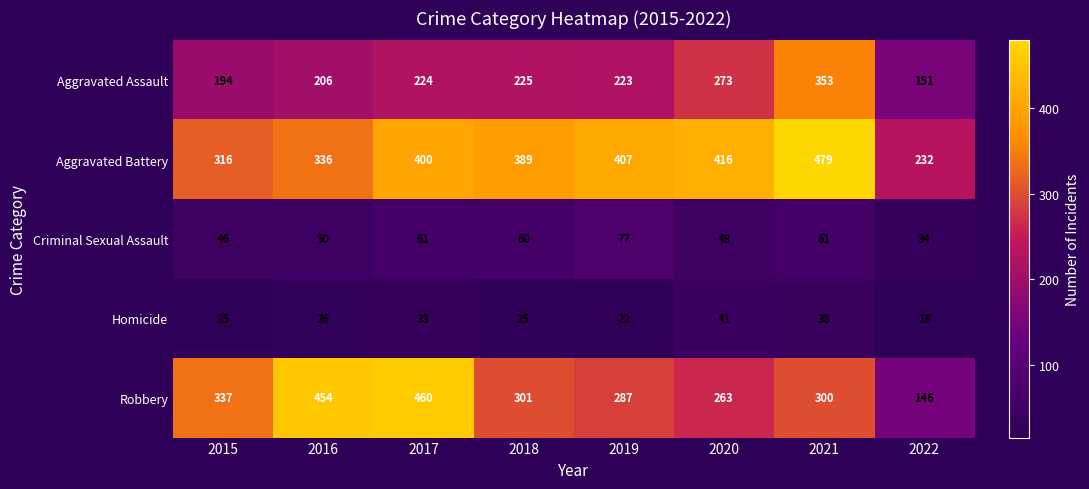

Which category has the highest value across all series?

2021